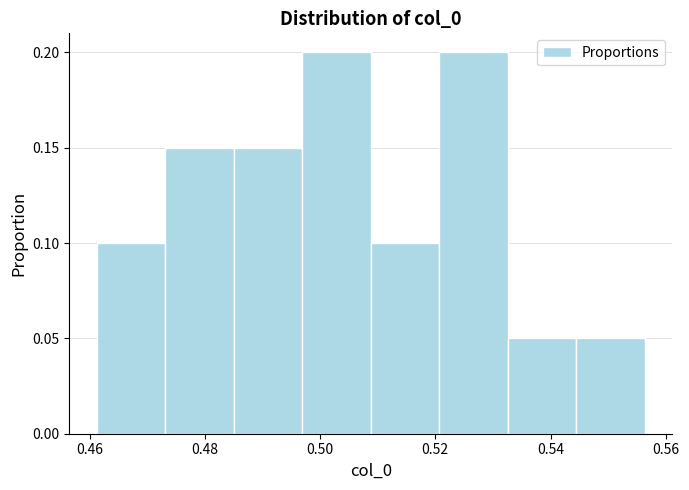

Reading left to right, list every bar in this chart as the range it spans on the x-axis followed by its height. Neither the bar edges nor the heights are printed on the chart, so give them approximately, as read against the axes.

0.462 to 0.474: 0.10
0.474 to 0.486: 0.15
0.486 to 0.496: 0.15
0.496 to 0.508: 0.20
0.508 to 0.520: 0.10
0.520 to 0.532: 0.20
0.532 to 0.544: 0.05
0.544 to 0.556: 0.05